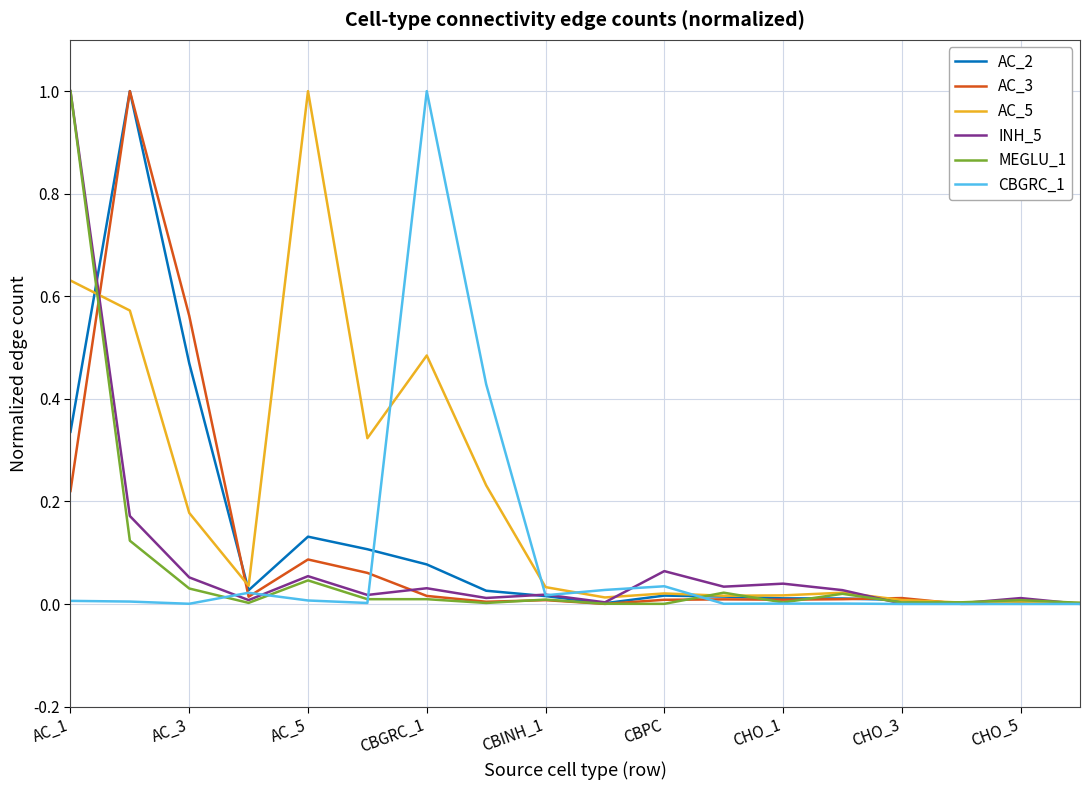

What is the greatest value displayed?

1.0